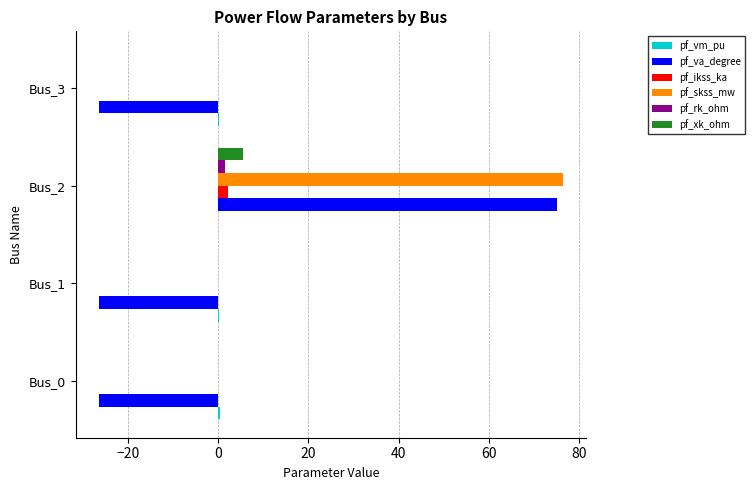

Which series has the largest range (max minus min)?

pf_va_degree